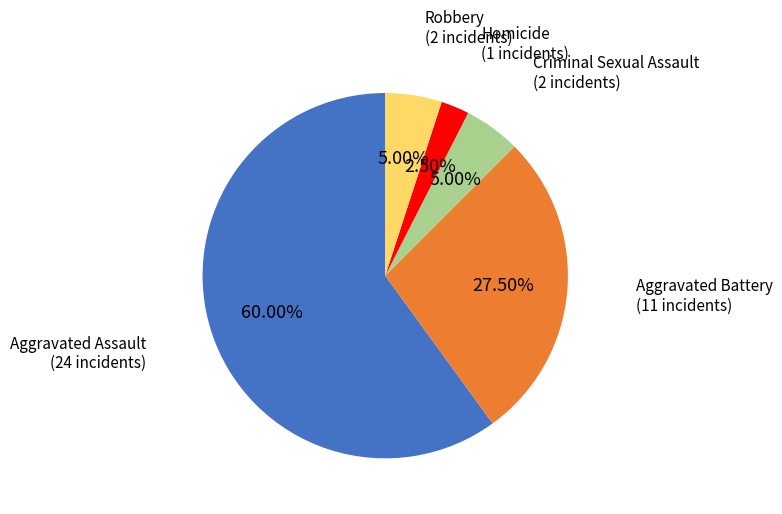

Does any single category account for the majority?

Yes